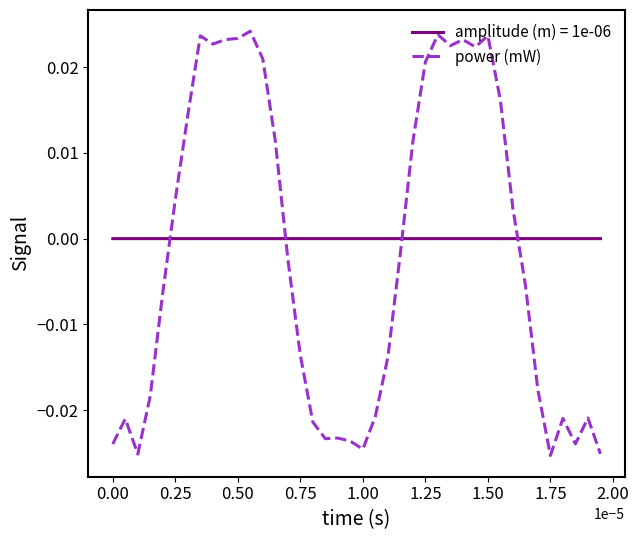

List the series in order of their peak value, highest first.

power (mW), amplitude (m) = 1e-06